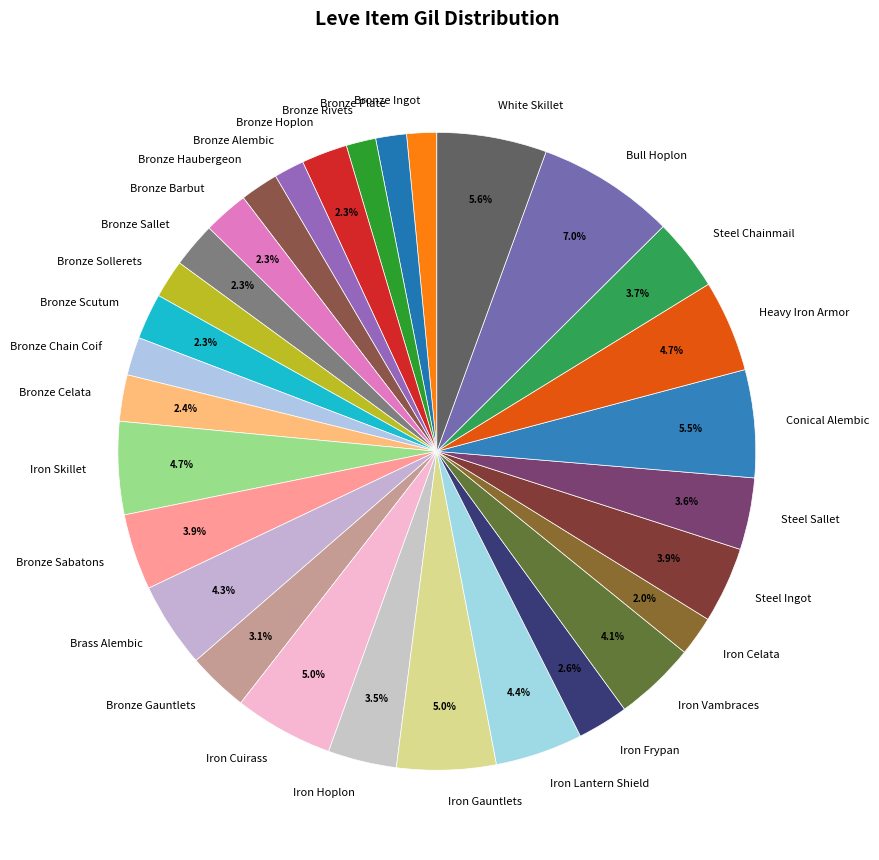

What is the largest slice in the pie chart?

Bull Hoplon